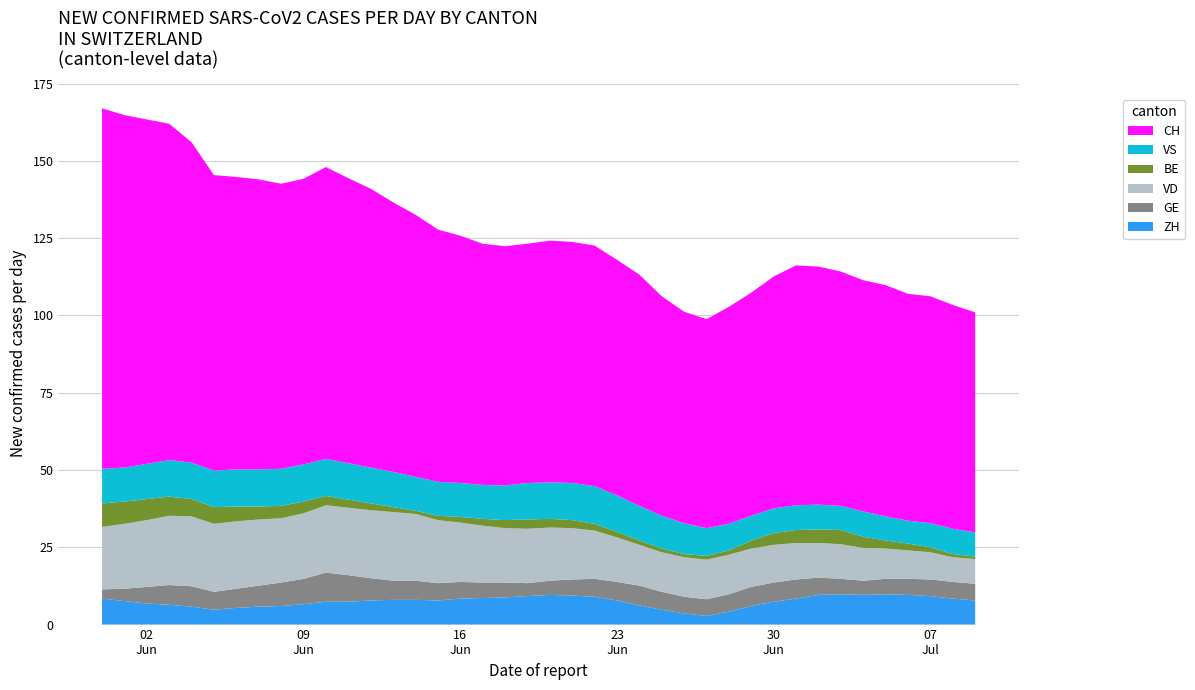

What is the maximum value for ZH?

9.8